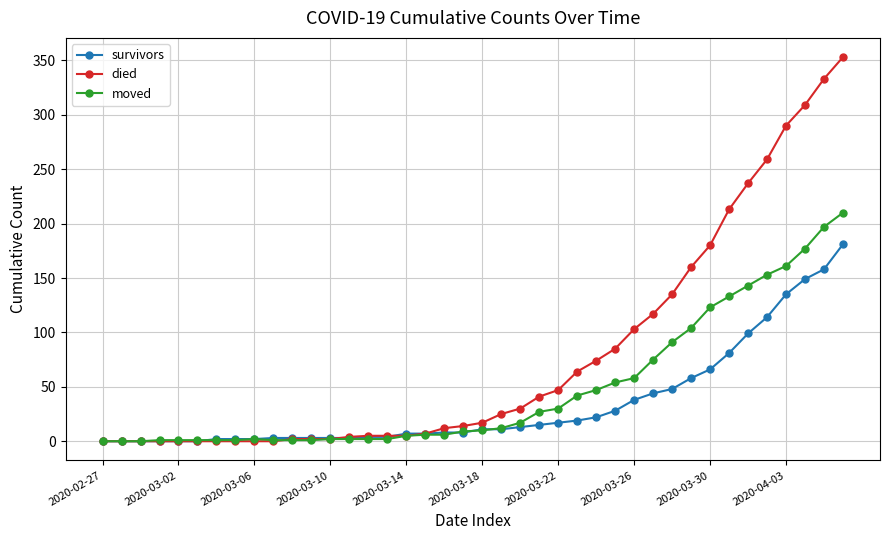

Which series ends up on top after the final intersection of moved and survivors?

moved